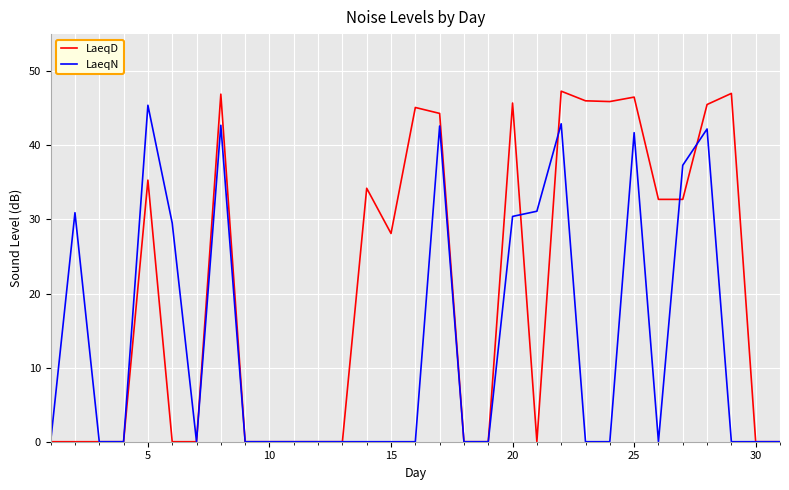

Which series has the largest total across all categories?

LaeqD